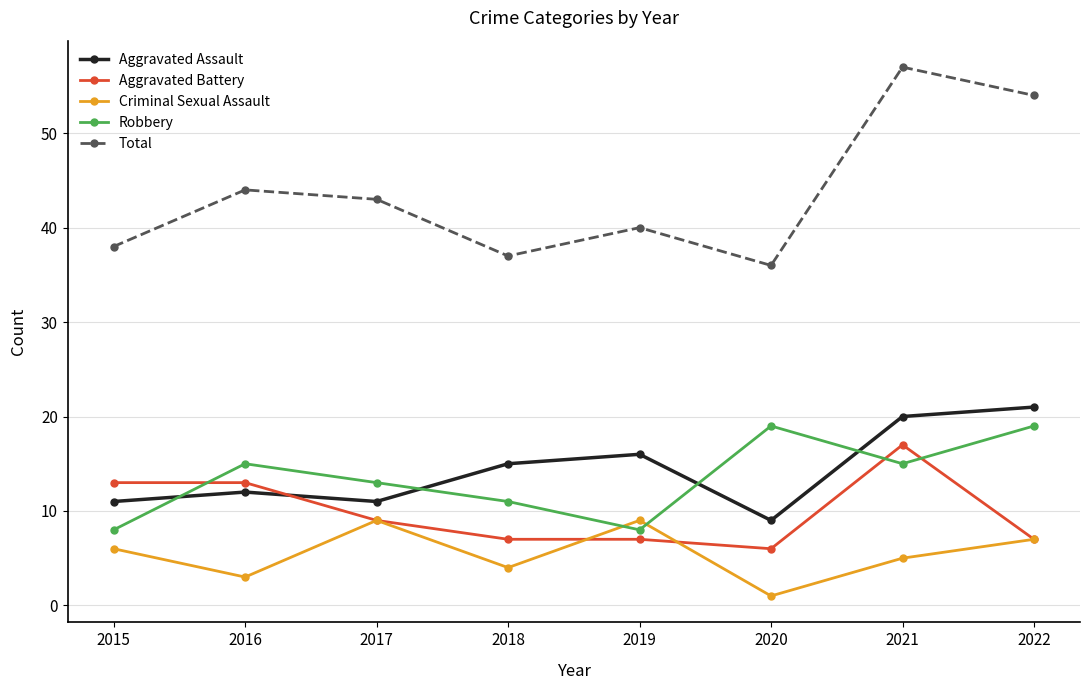

Reading right to left, transcribe all the data shown in this chart.

Aggravated Assault: 21	20	9	16	15	11	12	11
Aggravated Battery: 7	17	6	7	7	9	13	13
Criminal Sexual Assault: 7	5	1	9	4	9	3	6
Robbery: 19	15	19	8	11	13	15	8
Total: 54	57	36	40	37	43	44	38